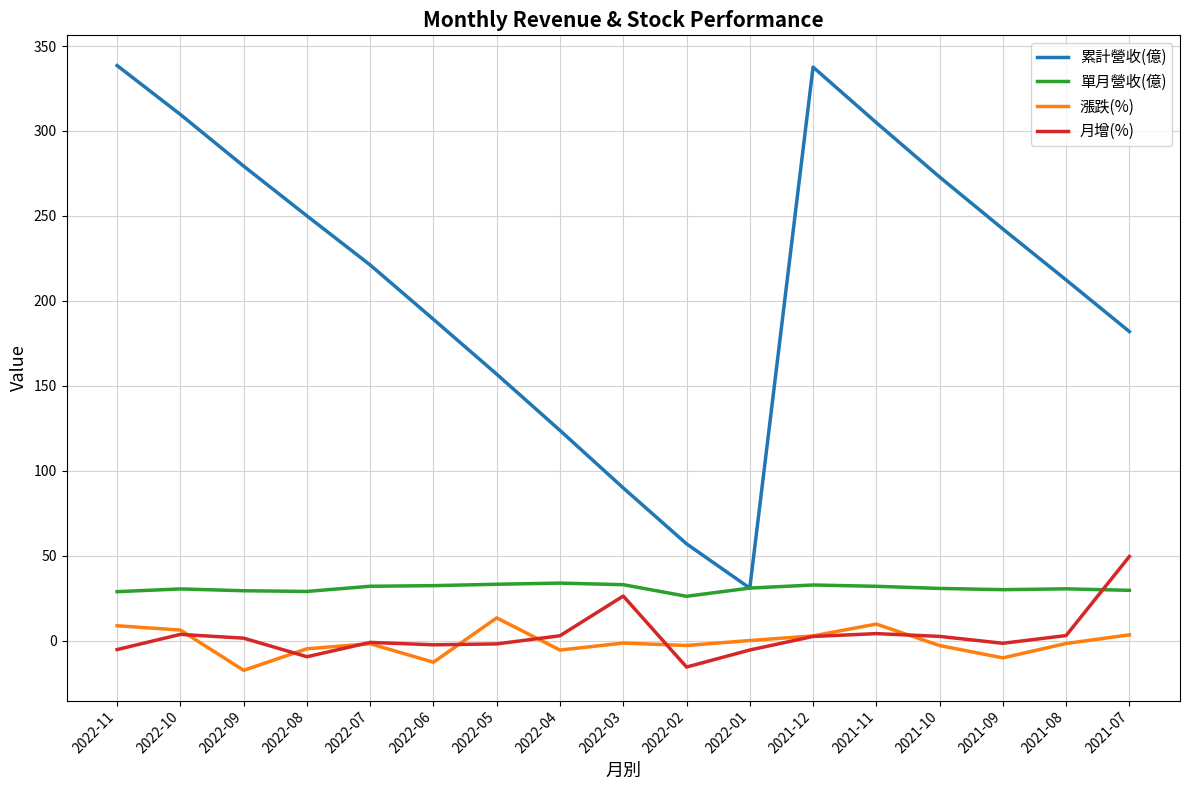

What is the highest value of the 月增(%) series?

49.5